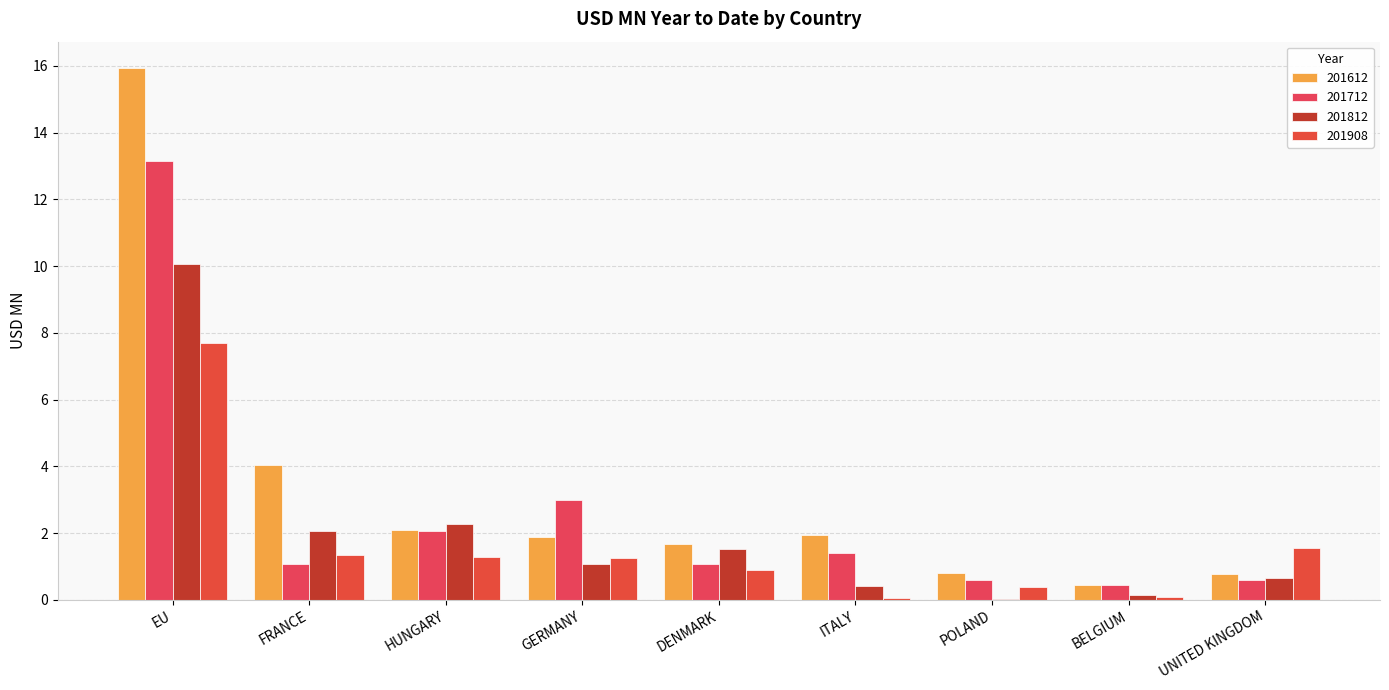

At which label does 201812 first exceed 1?

EU